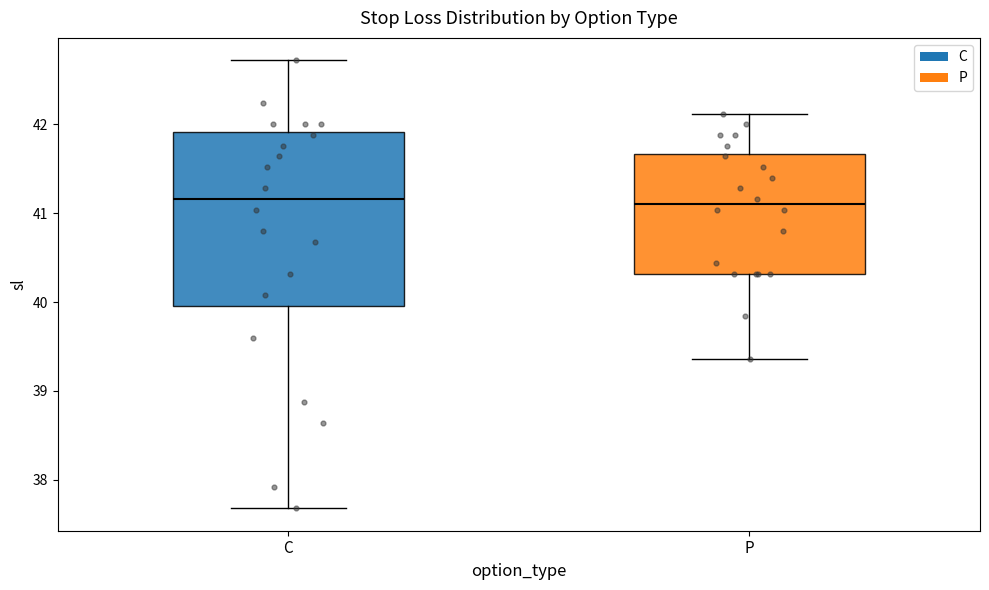

Reading left to right, transcribe this box plot: for each box, give where its median line is, the range the box spans, and where its two whiskers end, as read against the y-axis. The values are not printed on the chart, so give them approximately, as read against the axis.

C: median 41.2, box 40.0 to 41.9, whiskers 37.7 to 42.7
P: median 41.1, box 40.3 to 41.7, whiskers 39.4 to 42.1